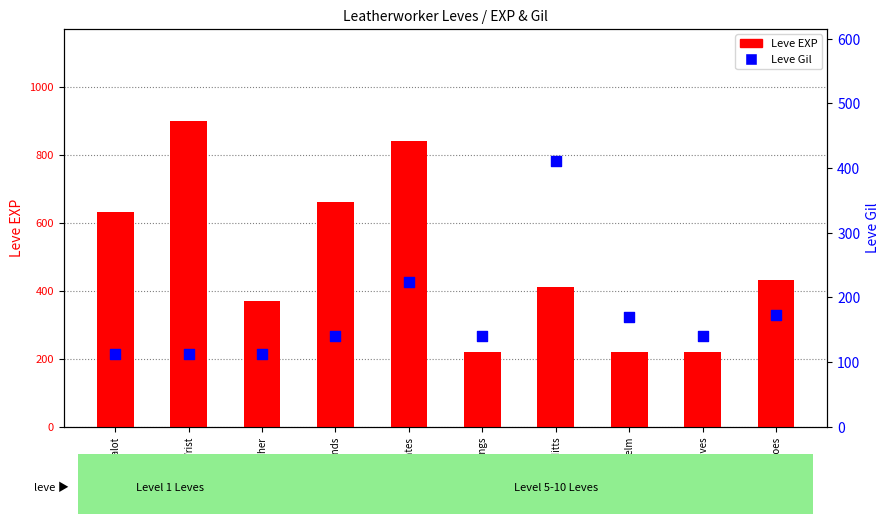

What are all the series names shown in the legend?

Leve EXP, Leve Gil